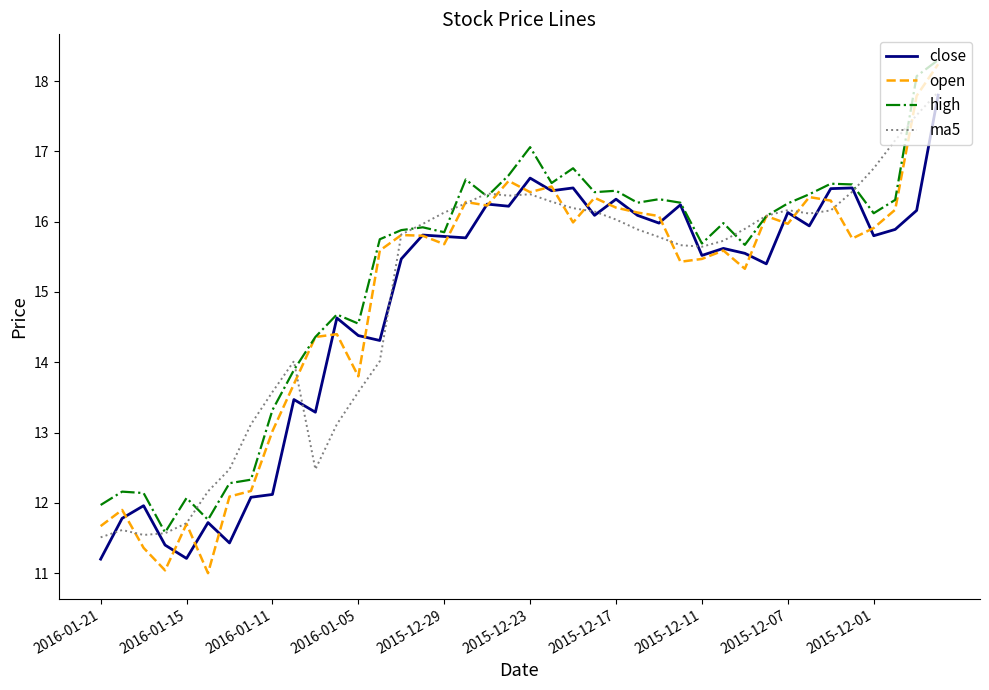

Which series has the widest spread of values?

open